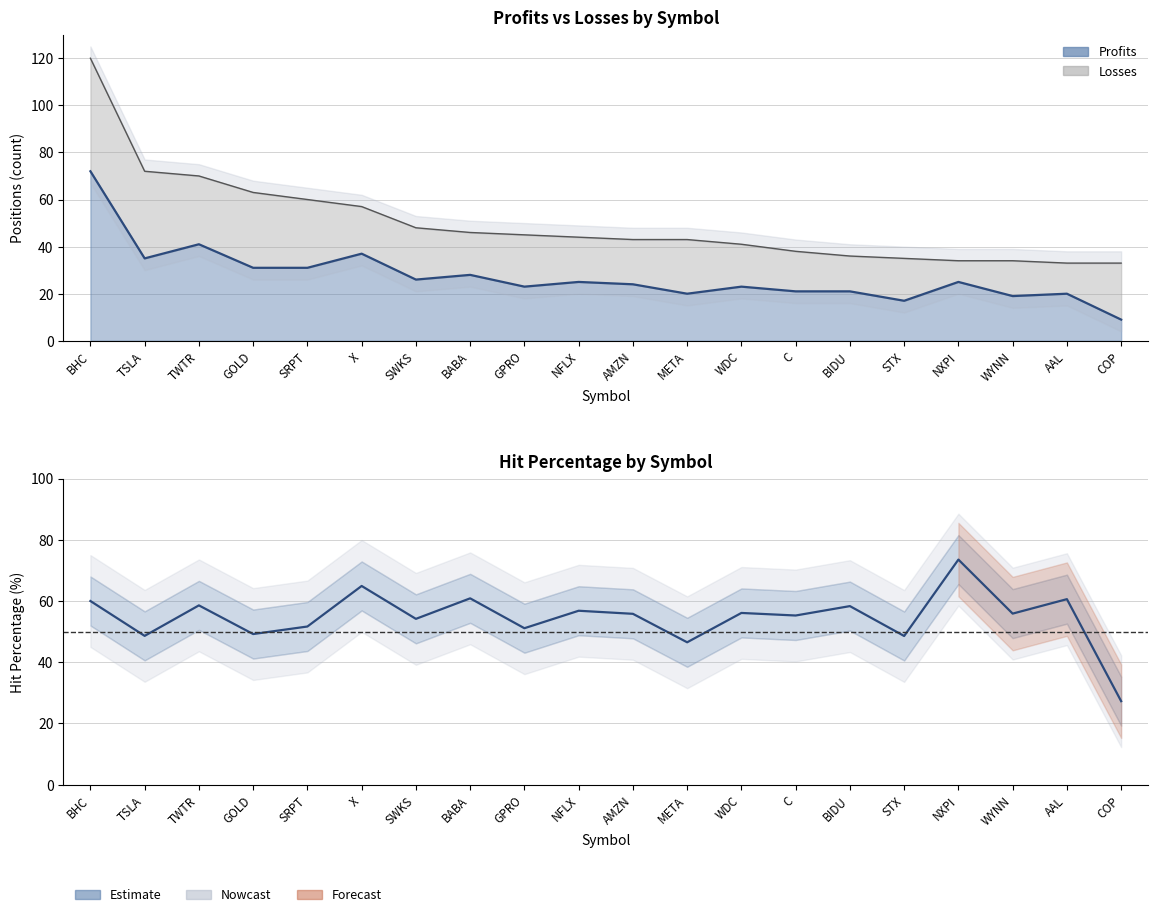

Approximately how many times larger is the value at STX compared to GPRO?

1.0